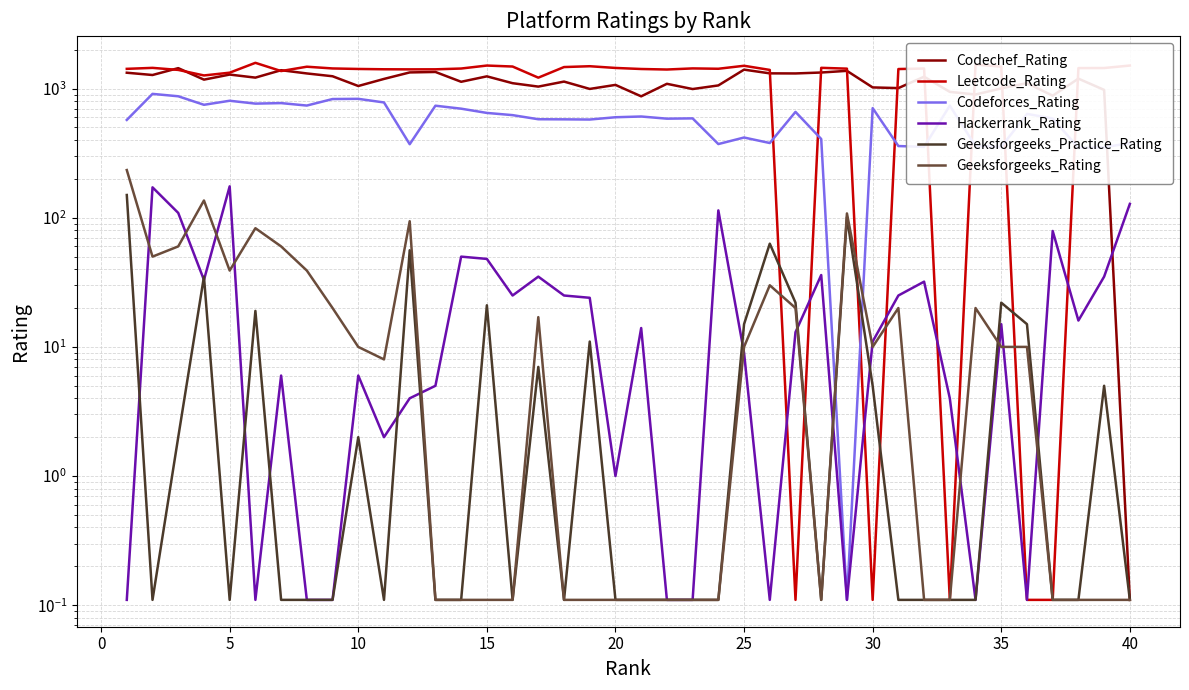

How many categories are shown in the chart?

40